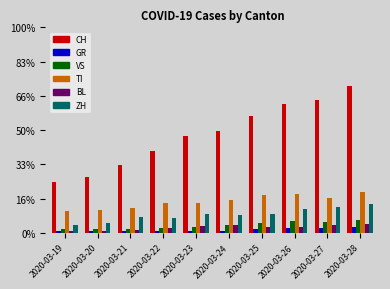

What is the value of the BL bar at the 1st from the left?

2